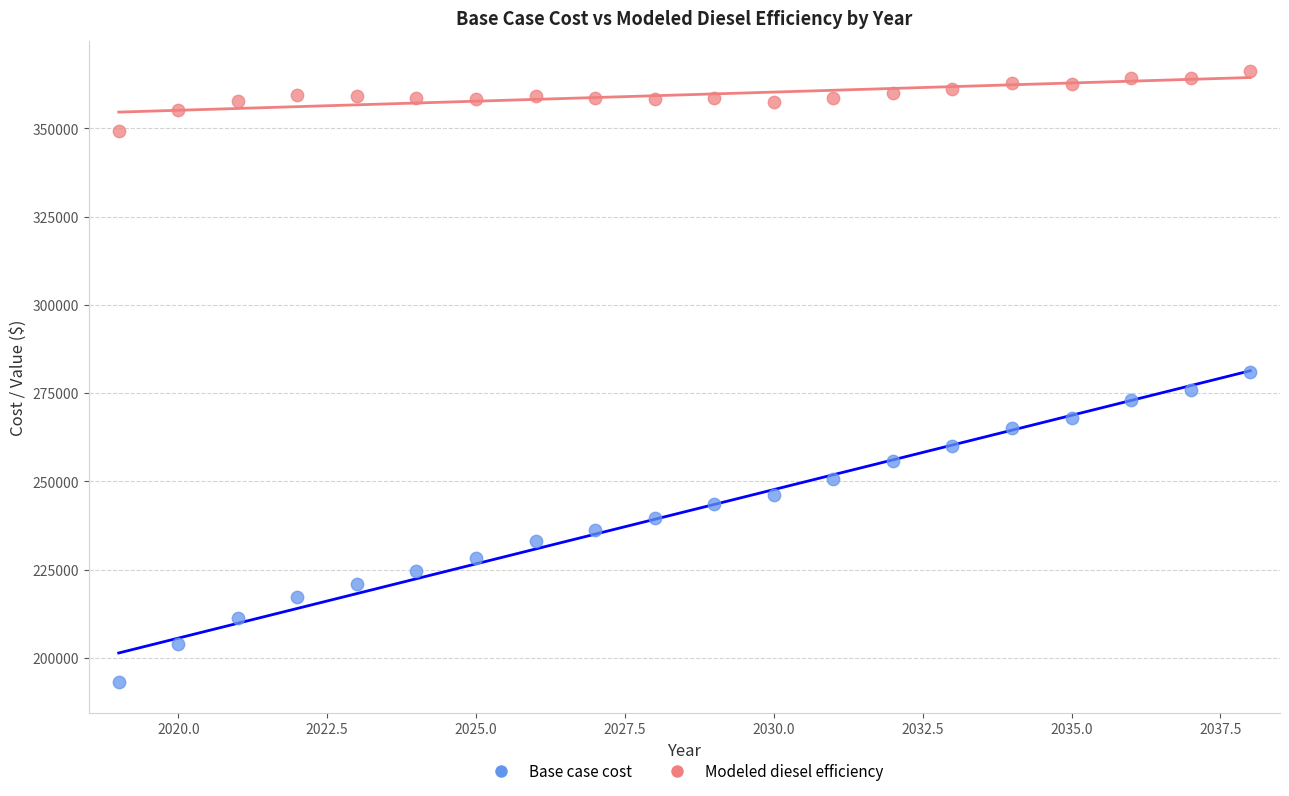

Which series has the largest Y range (max minus min)?

Base case cost